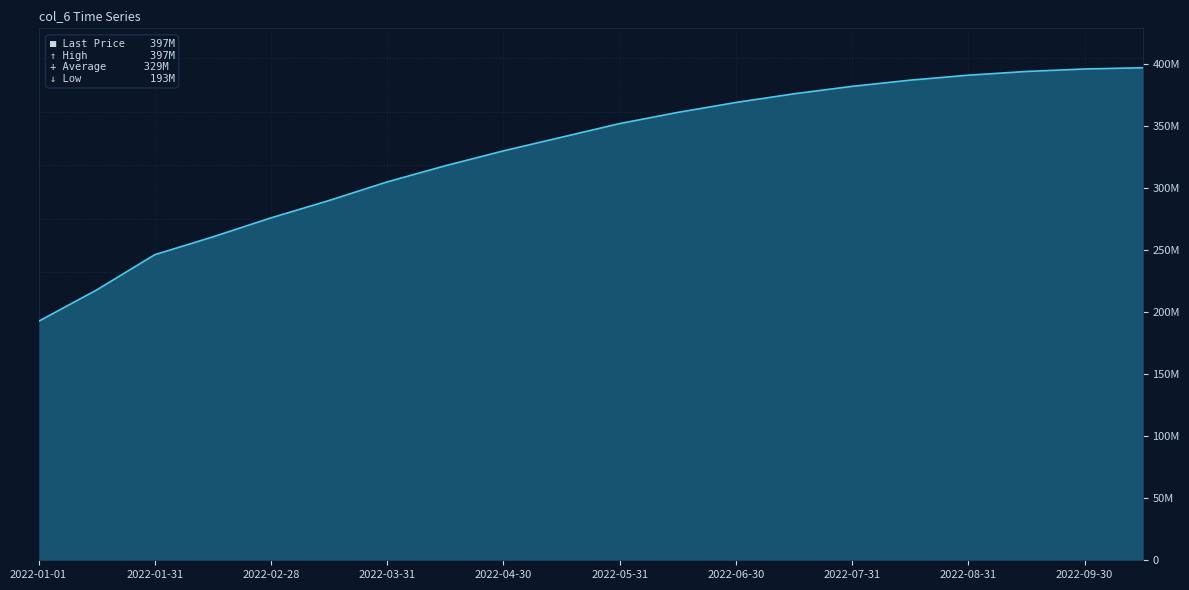

Does the chart display data point markers on the line(s)?

No